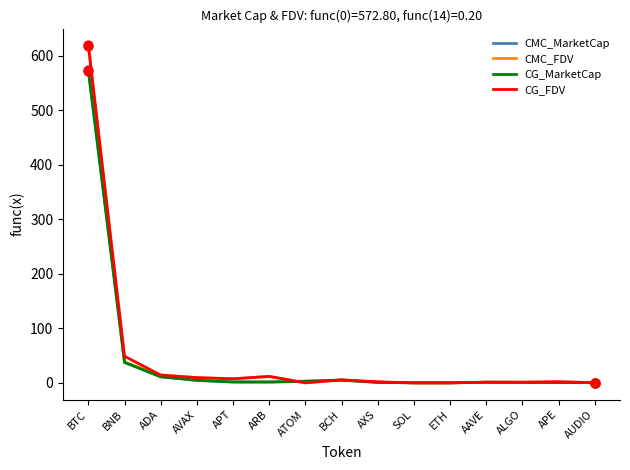

At how many categories does at least one series exceed 33?

2